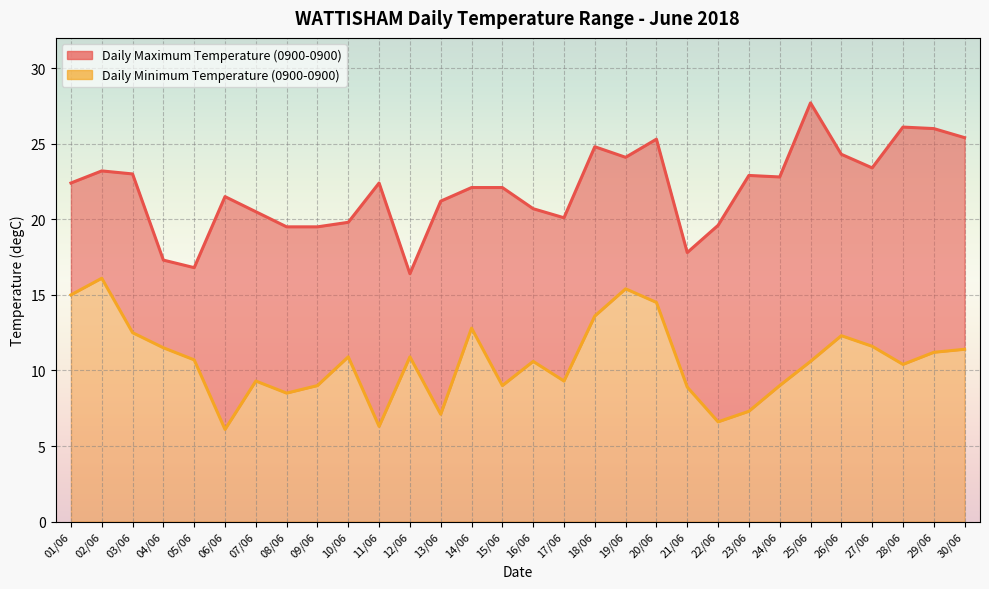

What is the difference between the second highest and second lowest values in the Daily Maximum Temperature (0900-0900) series?

9.3